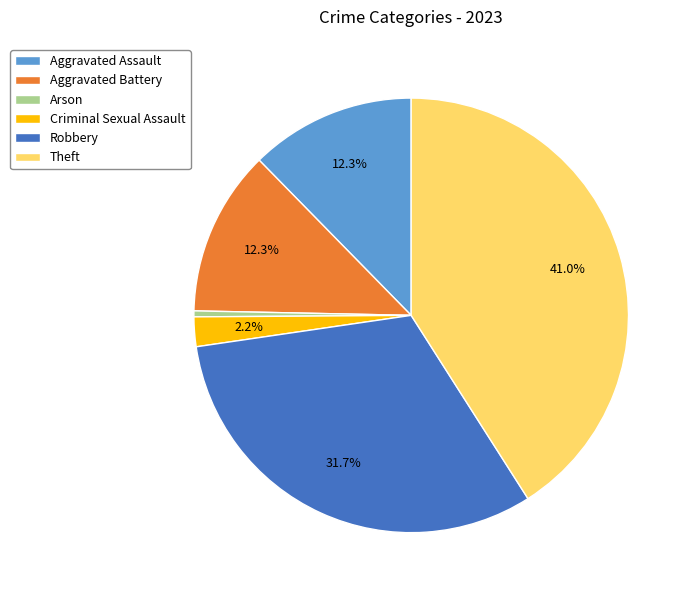

Which category has the biggest portion of the pie?

Theft